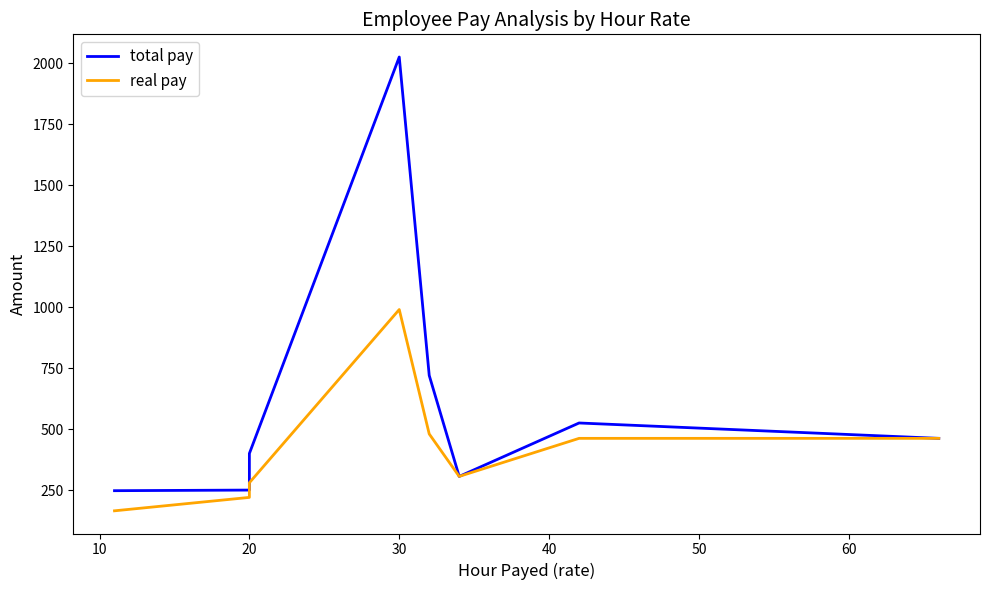

True or false: real pay and total pay cross at least once.

False